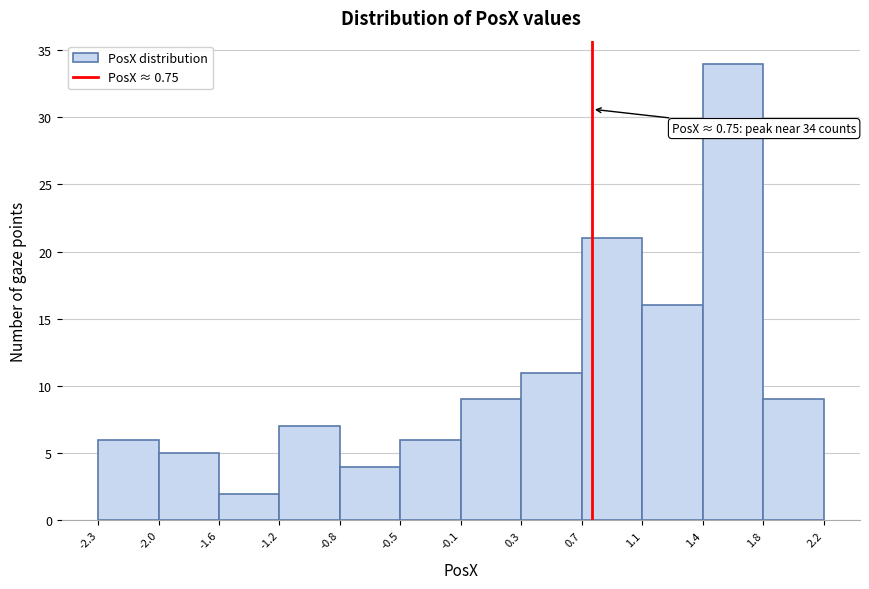

Which range on the x-axis has the tallest bar?

1.4 to 1.8